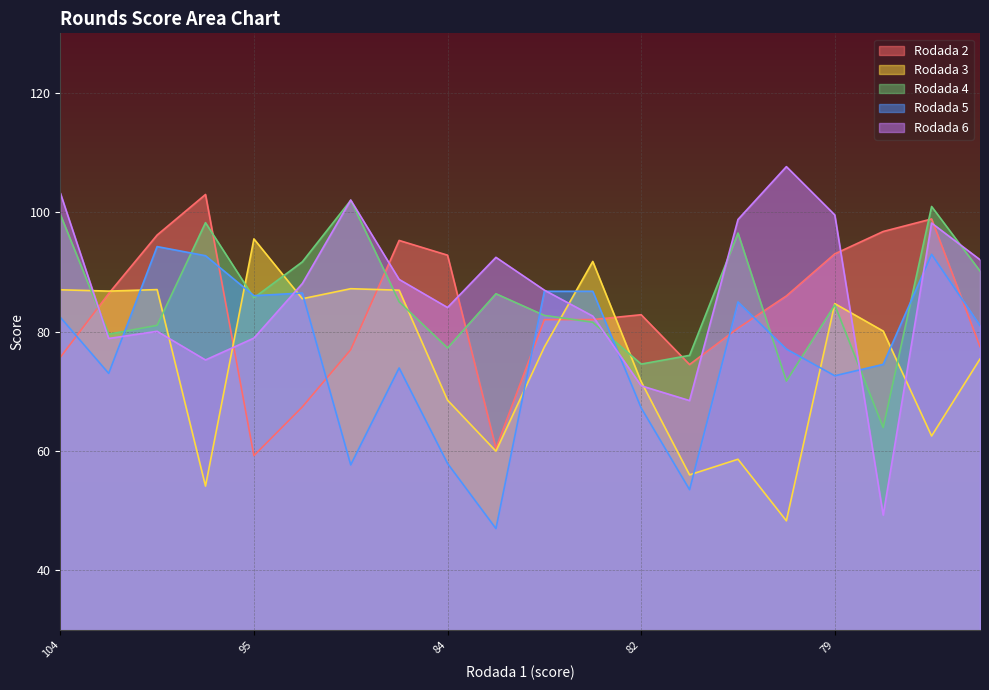

Reading left to right, transcribe all the data shown in this chart.

Rodada 2: 75.7	86.4	96.2	103.0	59.2	67.4	77.0	95.3	92.8	60.4	82.0	82.0	82.8	74.5	80.6	86.0	93.0	96.8	98.9	77.5
Rodada 3: 87.0	86.8	87.0	54.1	95.5	85.5	87.2	87.0	68.5	60.0	77.4	91.8	71.6	56.0	58.6	48.3	84.7	80.1	62.5	75.4
Rodada 4: 99.7	79.6	81.1	98.3	85.7	91.7	102.0	85.0	77.3	86.4	82.7	81.6	74.6	76.0	96.5	71.7	84.5	63.9	101.0	90.2
Rodada 5: 82.4	73.0	94.3	92.7	86.0	86.5	57.7	73.9	57.9	47.0	86.8	86.8	67.2	53.5	85.0	77.1	72.6	74.5	93.0	81.0
Rodada 6: 103.3	78.9	80.1	75.3	78.9	88.1	102.1	88.8	84.0	92.5	87.0	82.6	70.9	68.5	98.8	107.7	99.6	49.3	98.2	92.1